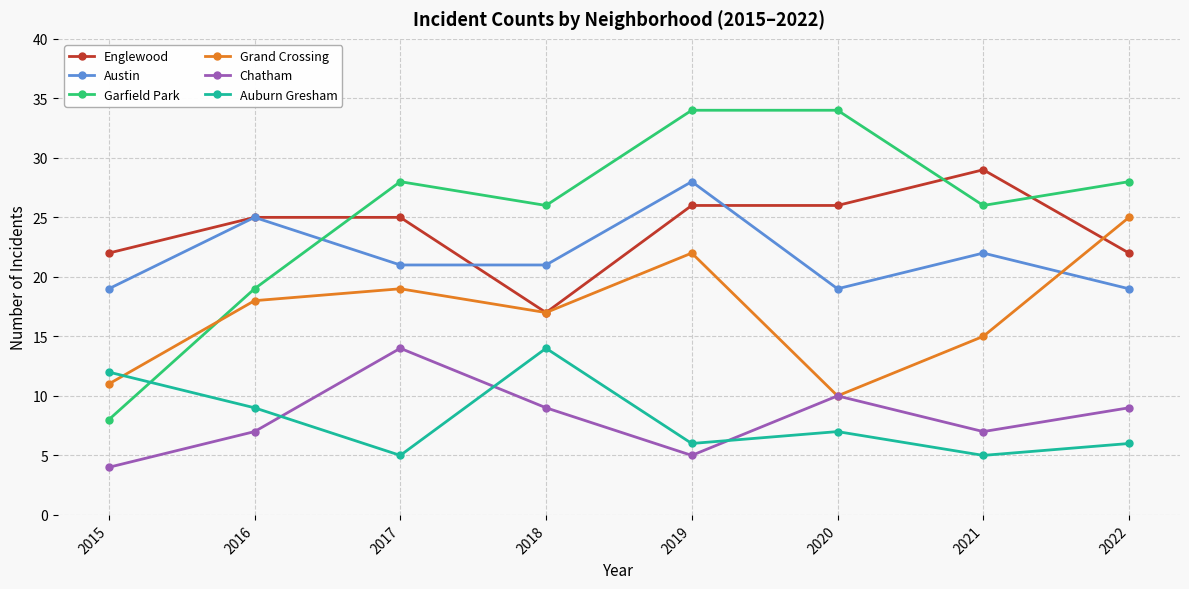

At which label is Austin closest to 23?

2021